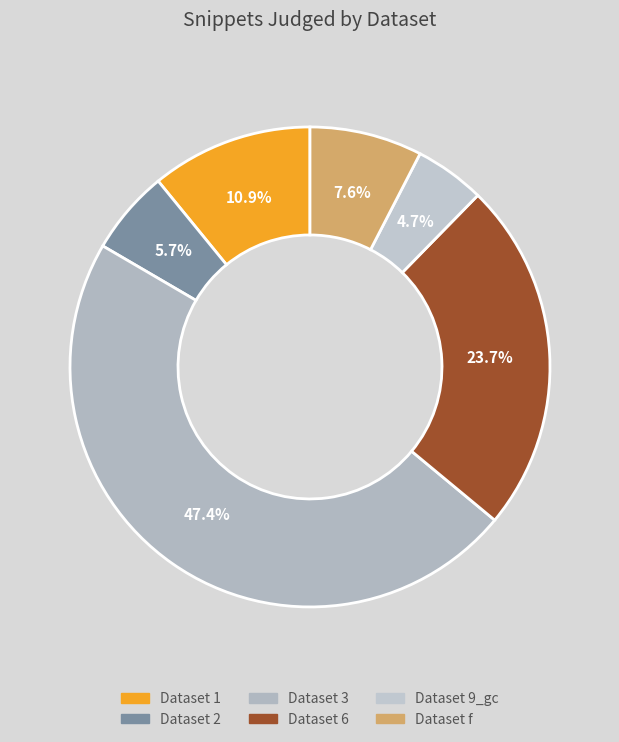

Is there a majority slice in this chart?

No